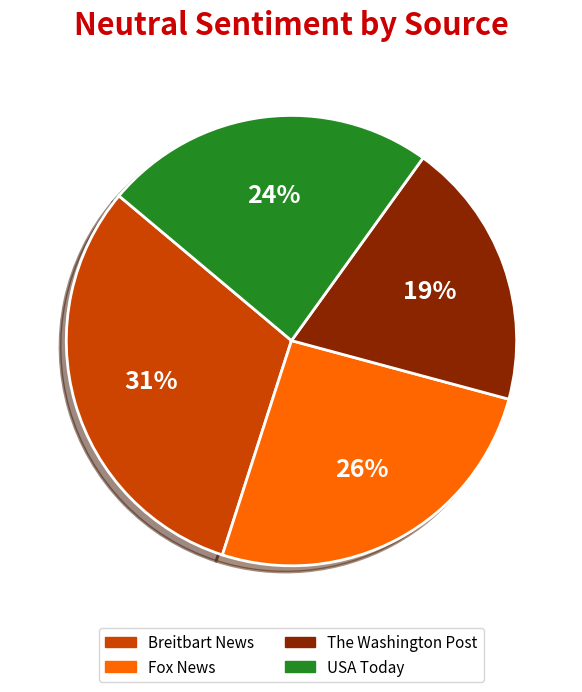

Which has a higher value, Fox News or The Washington Post?

Fox News